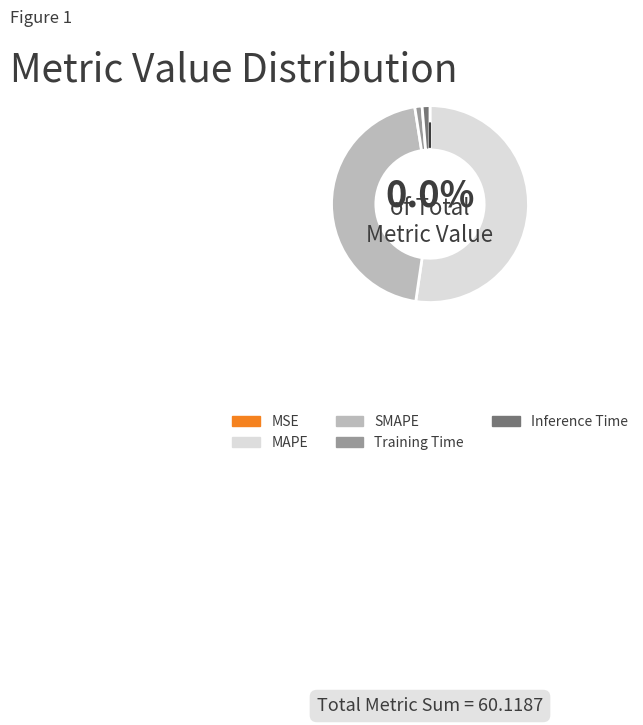

The Inference Time slice represents 11% of the pie. True or false?

False